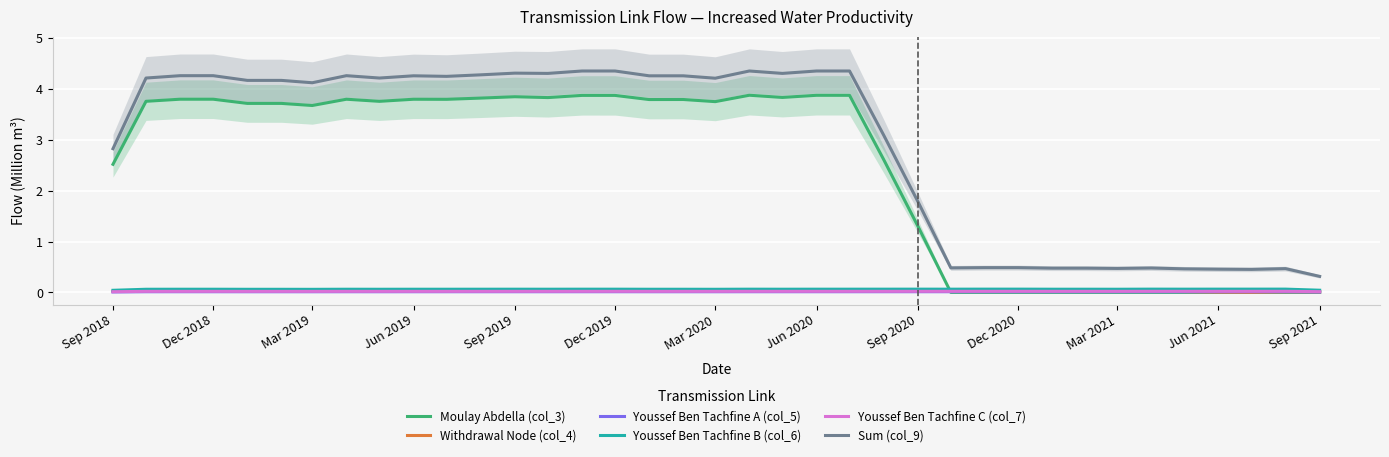

Is the value of Youssef Ben Tachfine B (col_6) at Mar 2019 greater than the value of Sum (col_9) at Dec 2020?

No